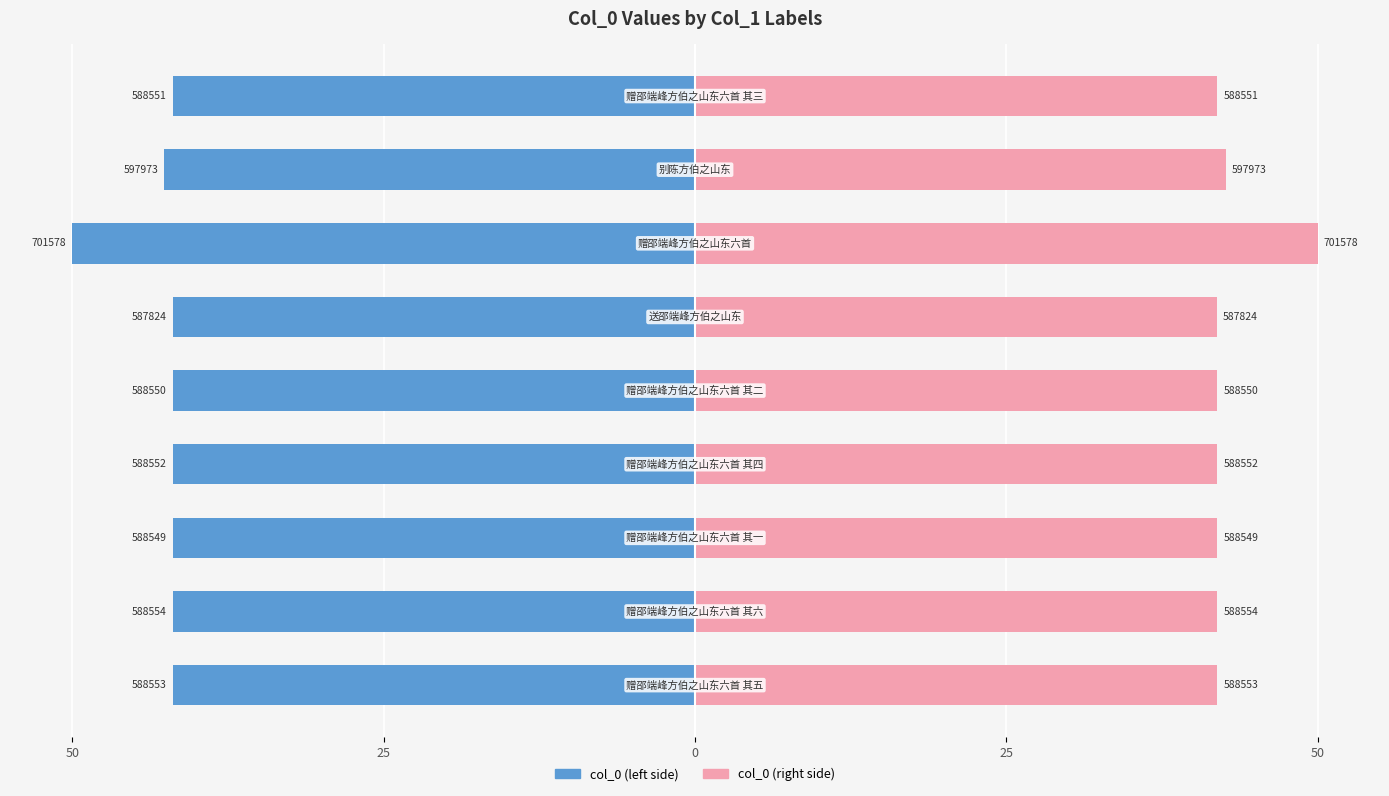

Is the value of col_0 (left) at 25 greater than the value of col_0 (right) at 8?

No